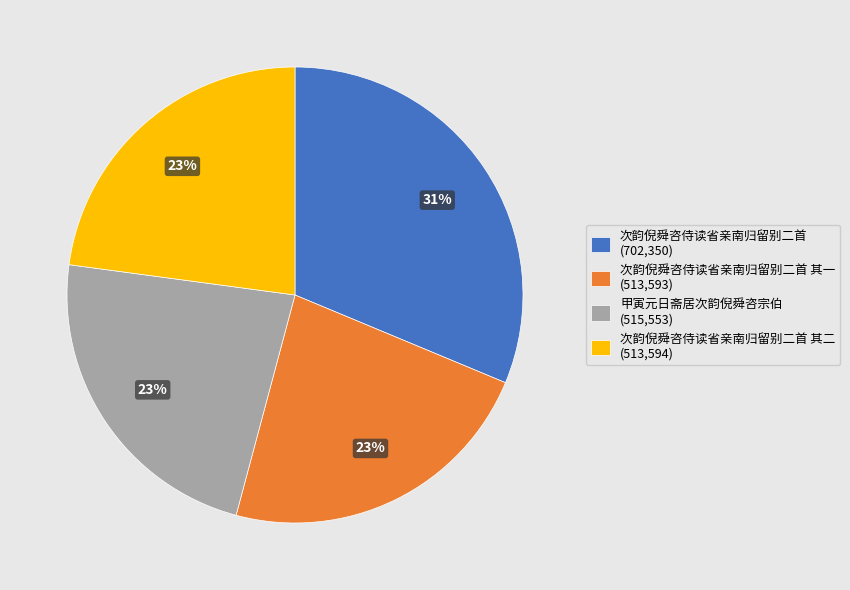

Is 次韵倪舜咨侍读省亲南归留别二首 (702,350) the majority of the pie?

No